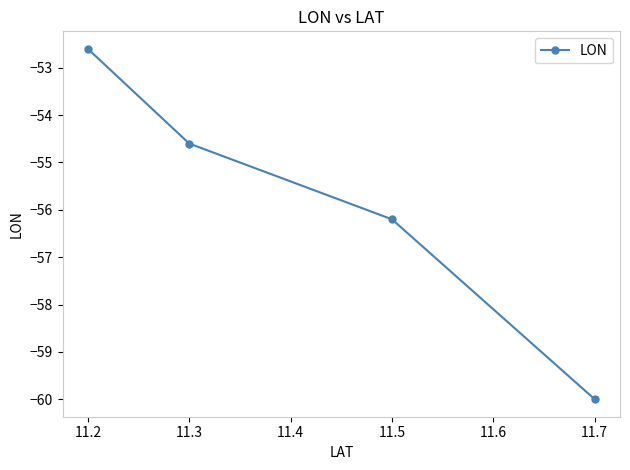

The value at 11.3 is -22.4. True or false?

False